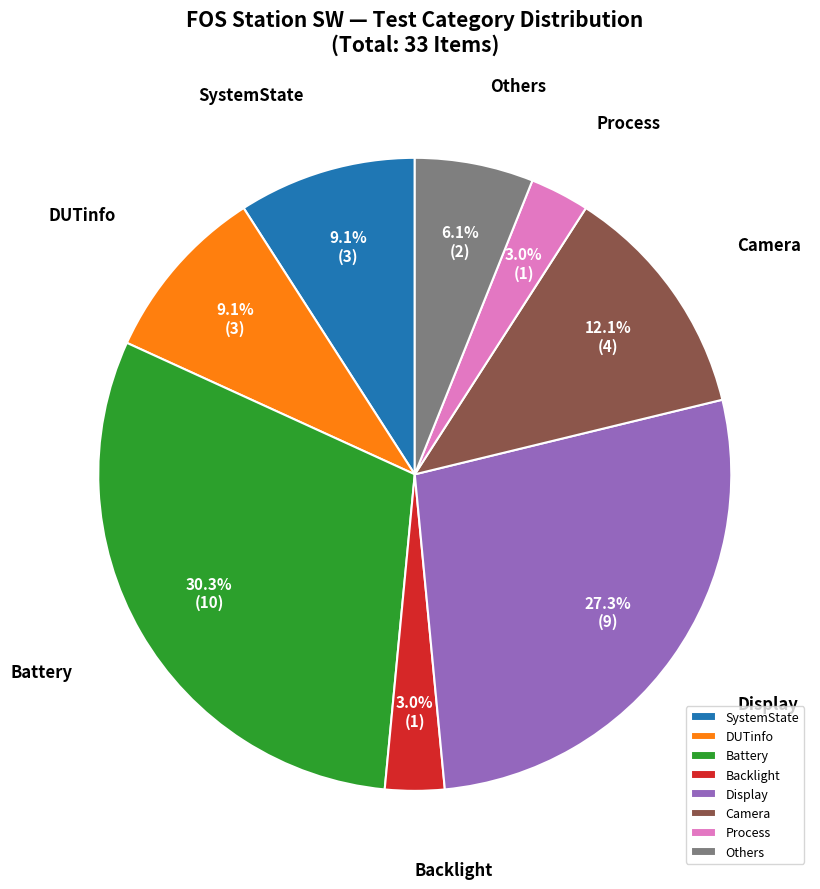

What is the largest slice in the pie chart?

Battery